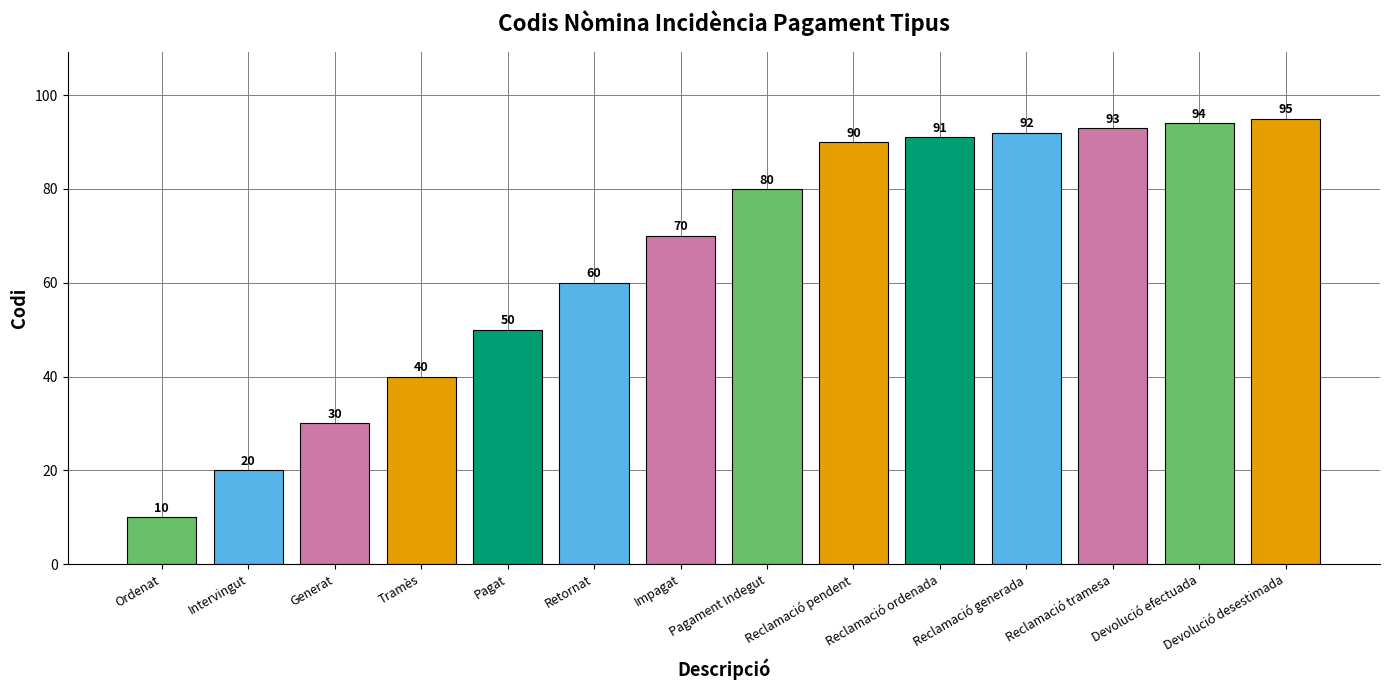

Count the number of categories in the chart.

14